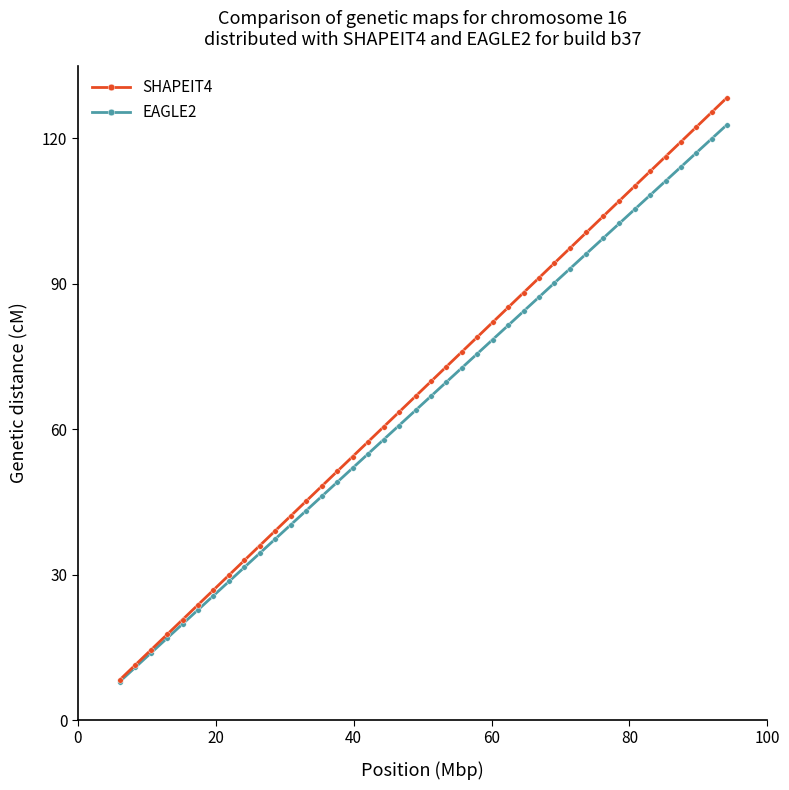

Does the chart have visible grid lines?

No